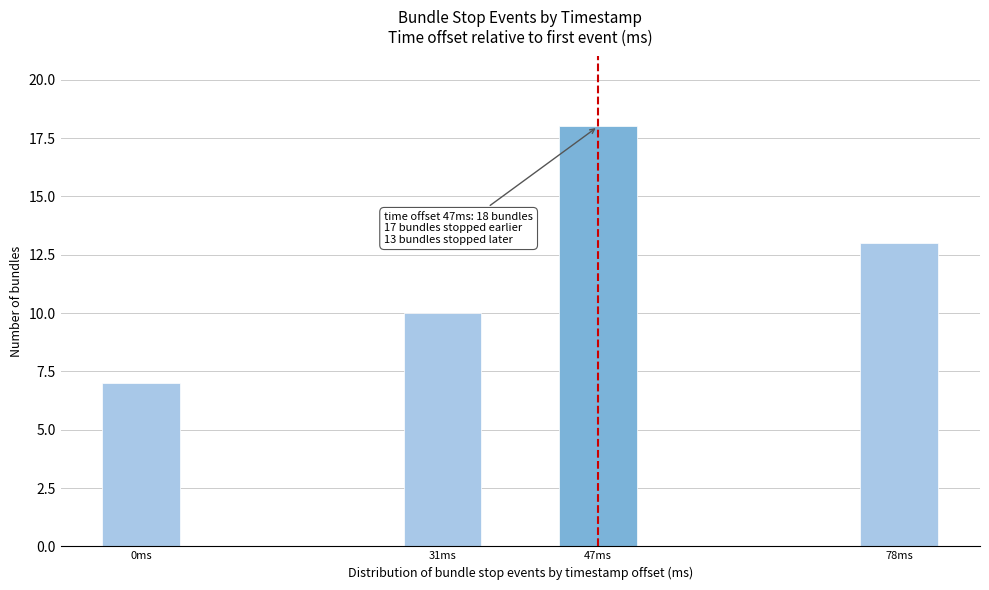

Reading right to left, transcribe all the data shown in this chart.

13	18	10	7